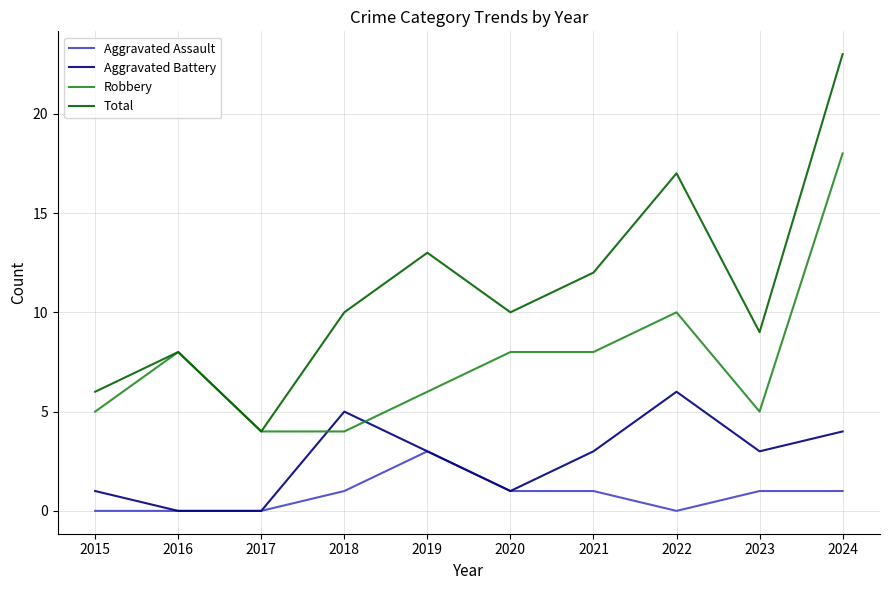

The Aggravated Assault series shows 1 at 2023. True or false?

True